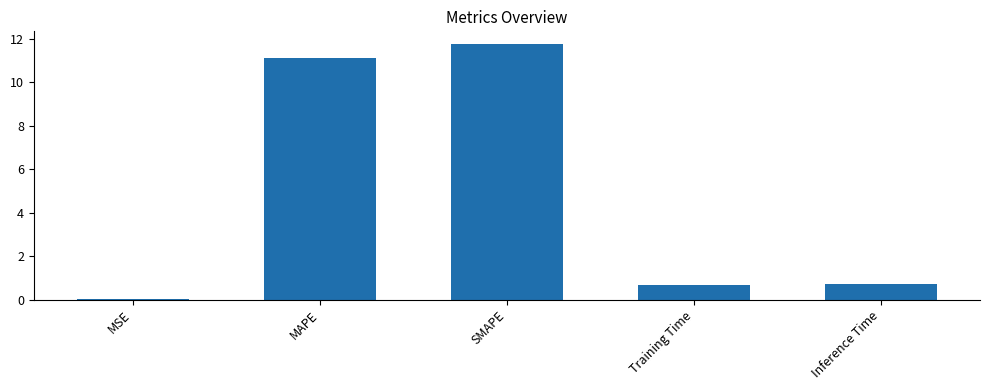

What is the change in value from MSE to Training Time?

+0.7